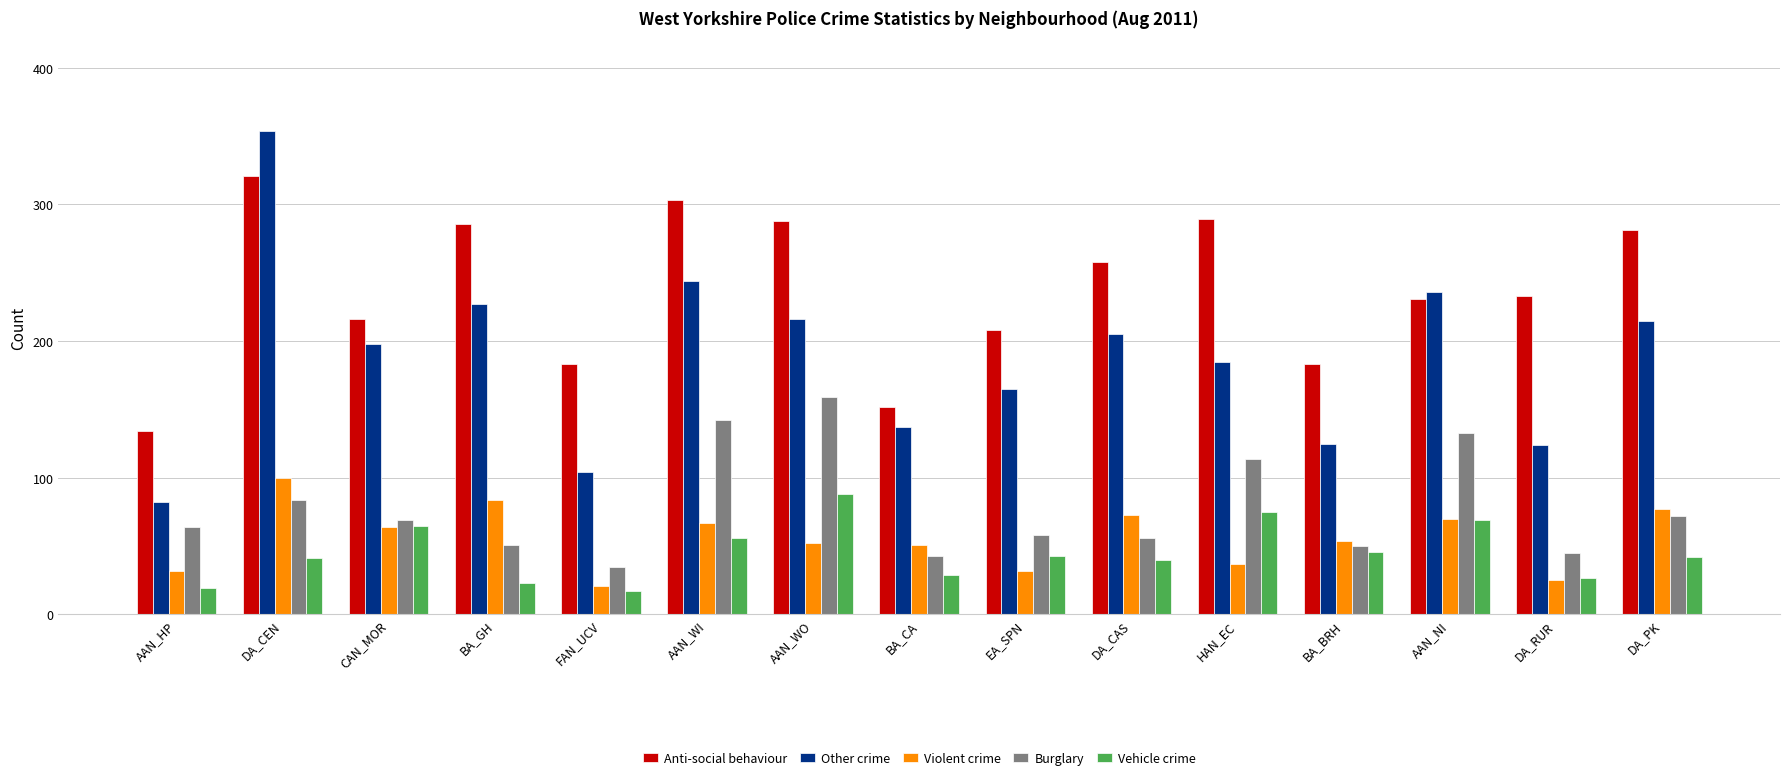

Which series has the widest spread of values?

Other crime